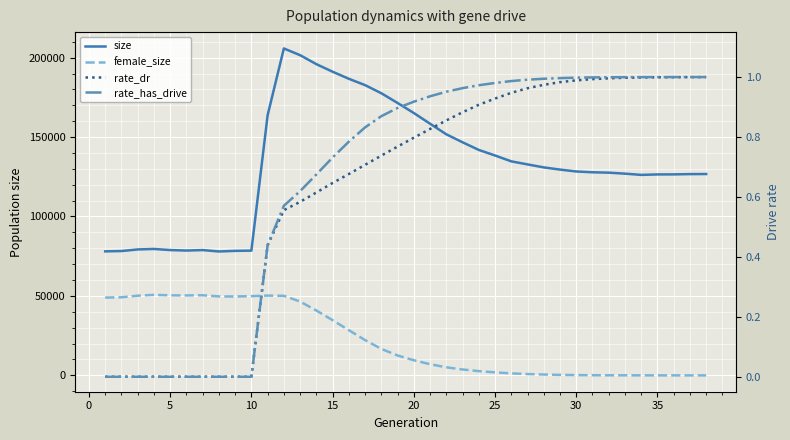

How many lines are shown in the chart?

4